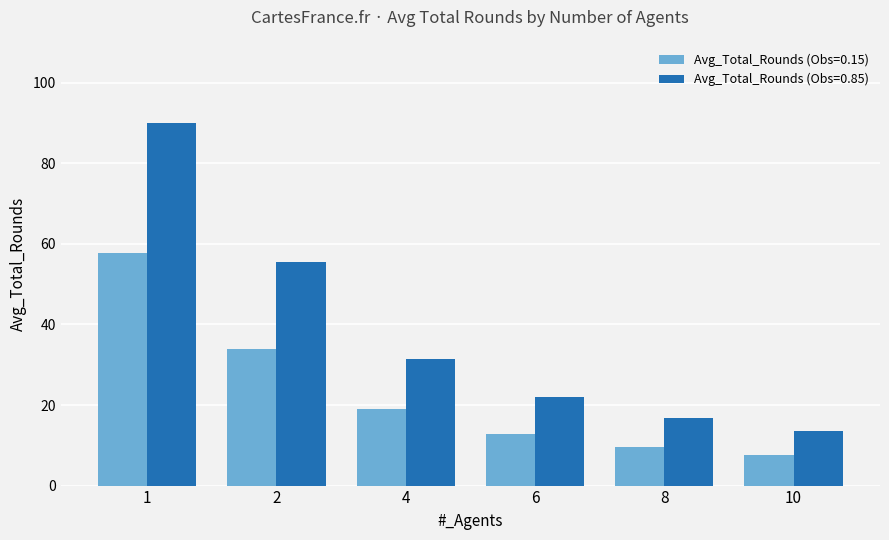

Which label corresponds to the largest value in the chart?

1